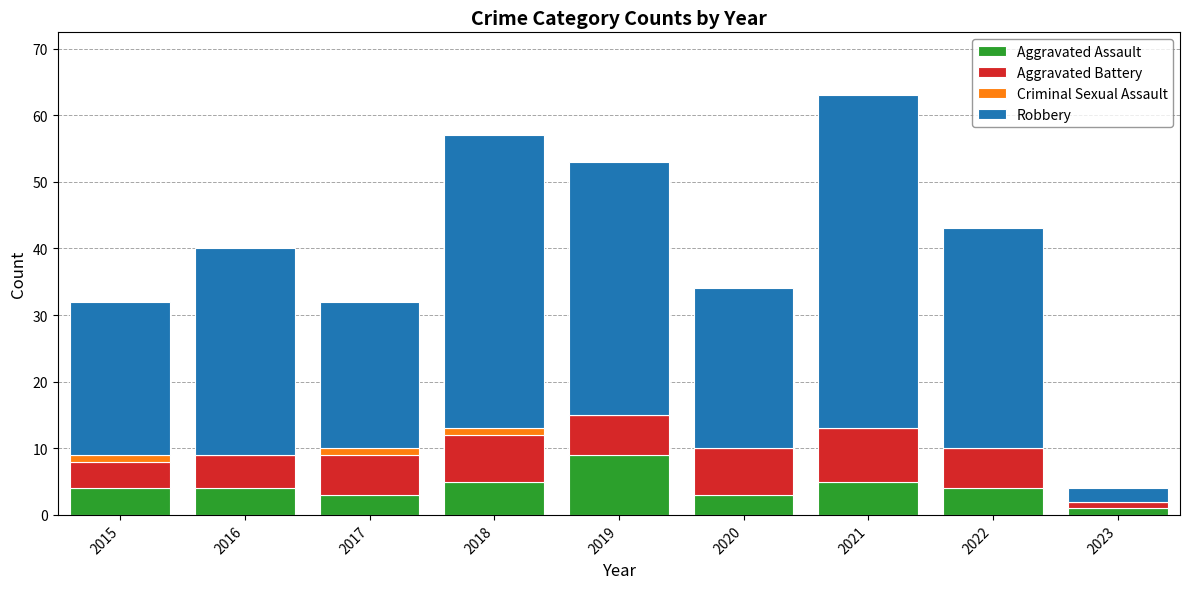

What is the maximum value for Aggravated Assault?

9